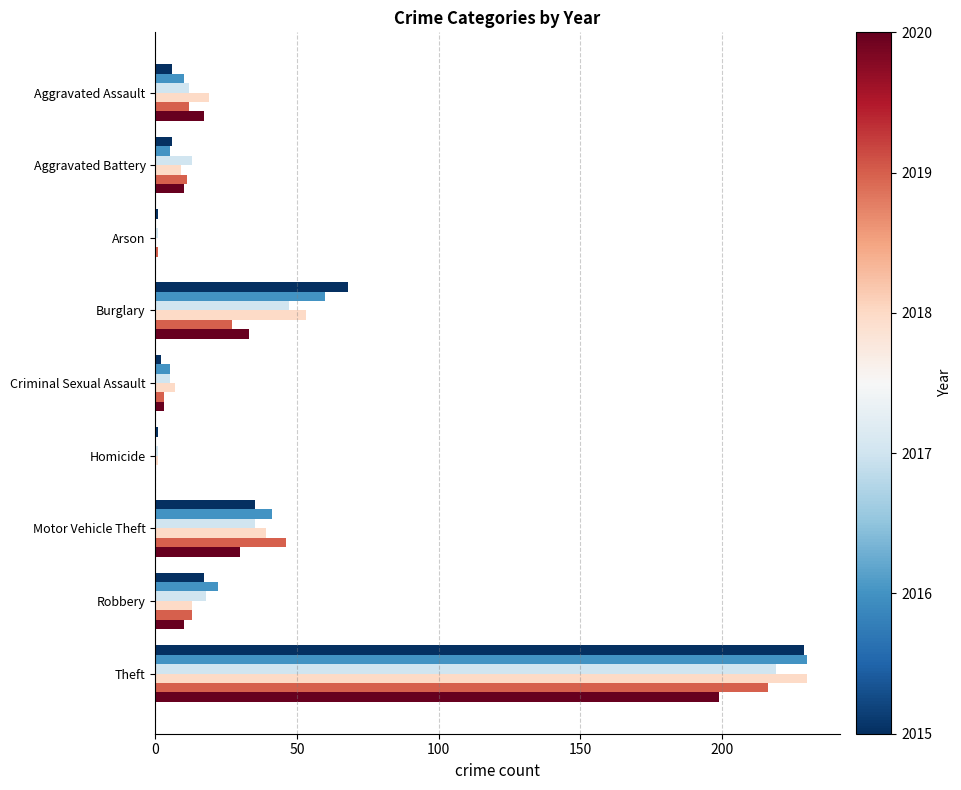

At which category is the sum across all series the highest?

Theft